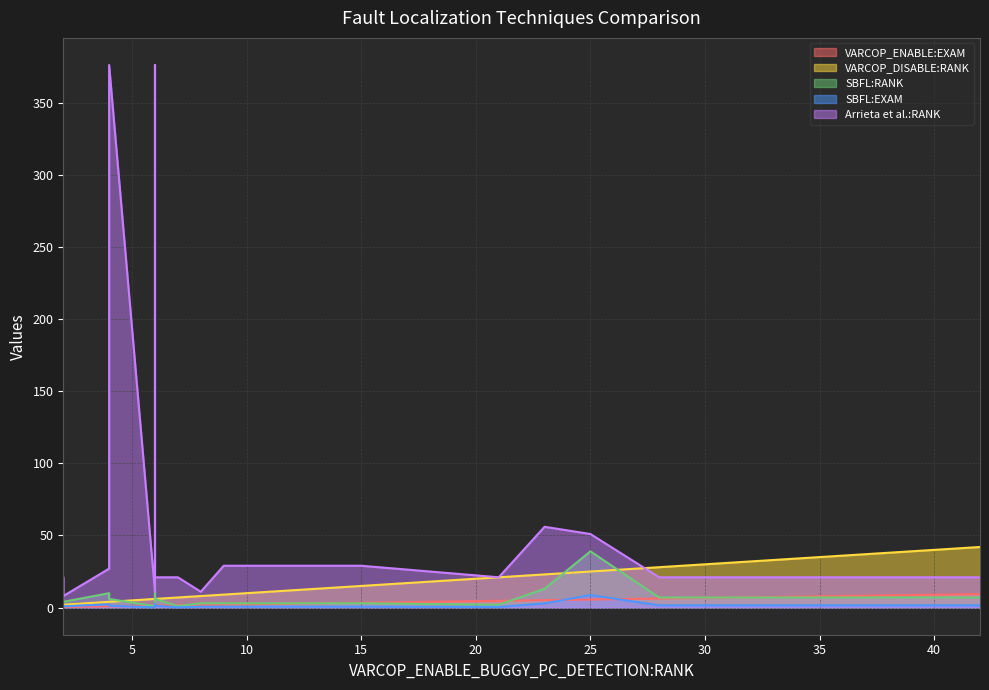

In SBFL:EXAM, how many points are lower than both neighbors (excluding endpoints)?

6